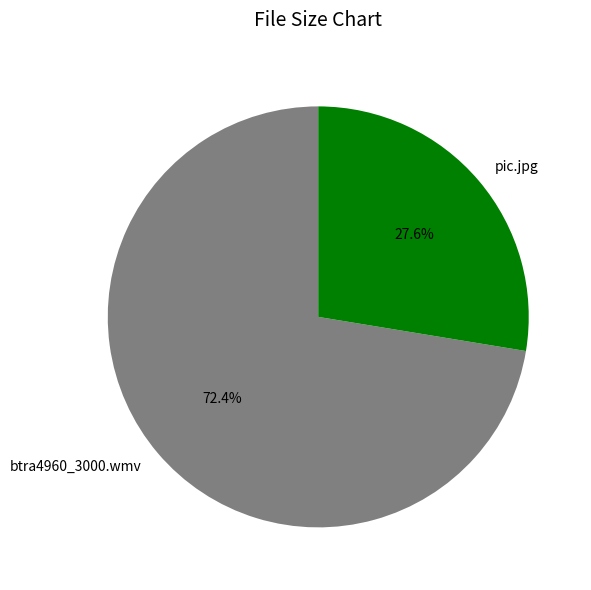

What percentage is the pic.jpg slice, to the nearest percent?

28%